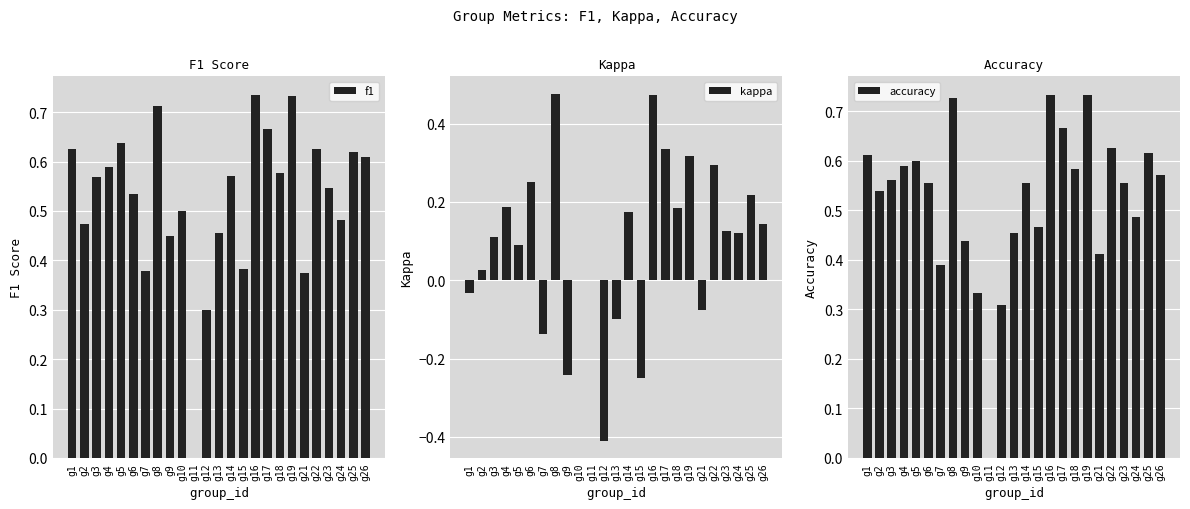

Count the number of categories in the chart.

25